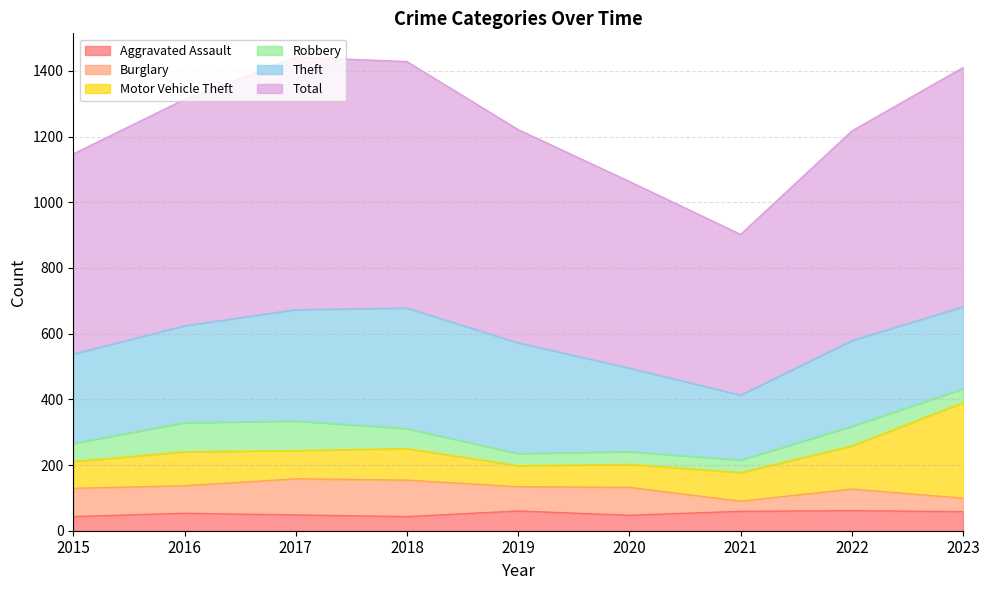

What are all the series names shown in the legend?

Aggravated Assault, Burglary, Motor Vehicle Theft, Robbery, Theft, Total